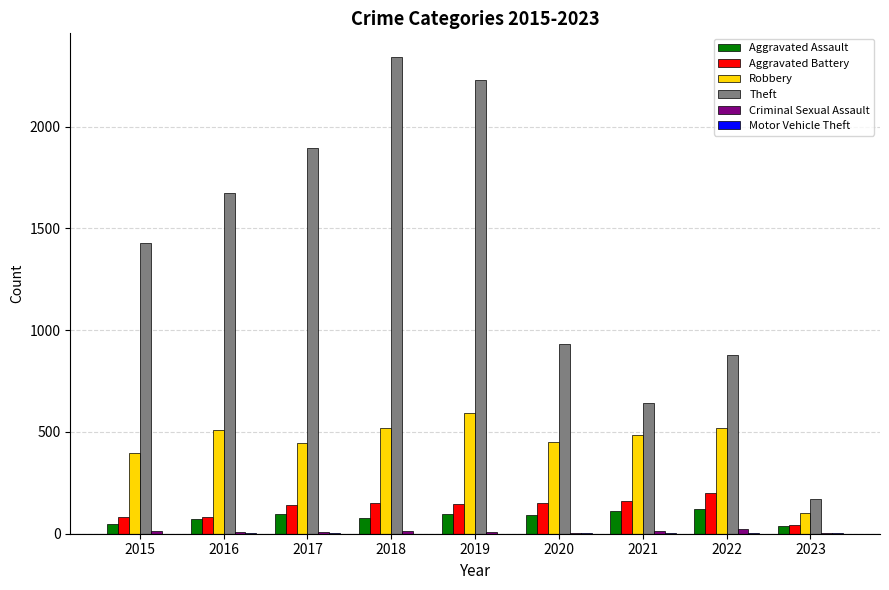

Is it true that Theft equals 878 at 2021?

False